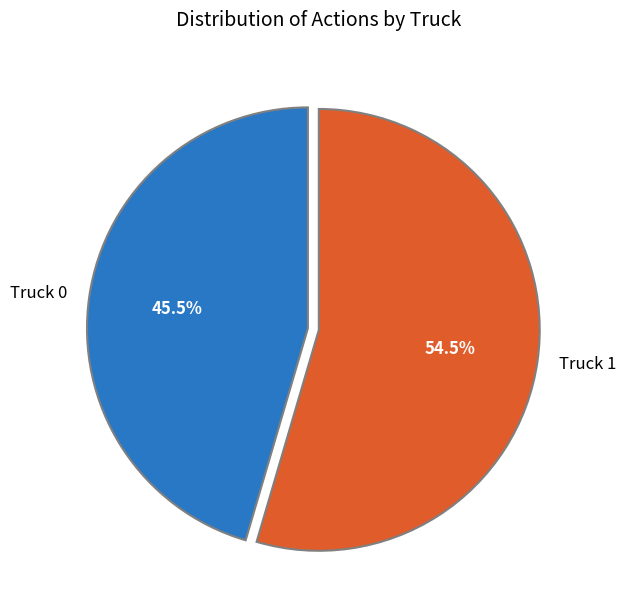

What is the majority slice?

Truck 1